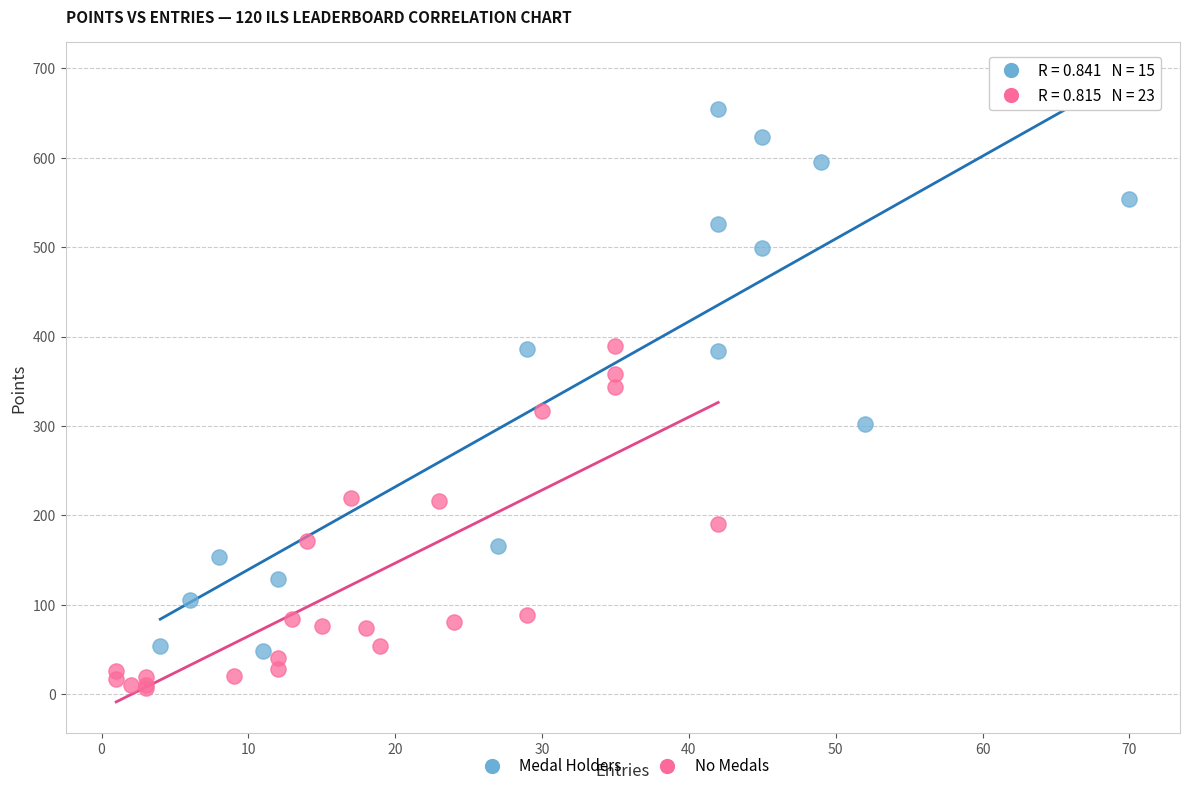

Which series contains the lowest Y value?

No Medals